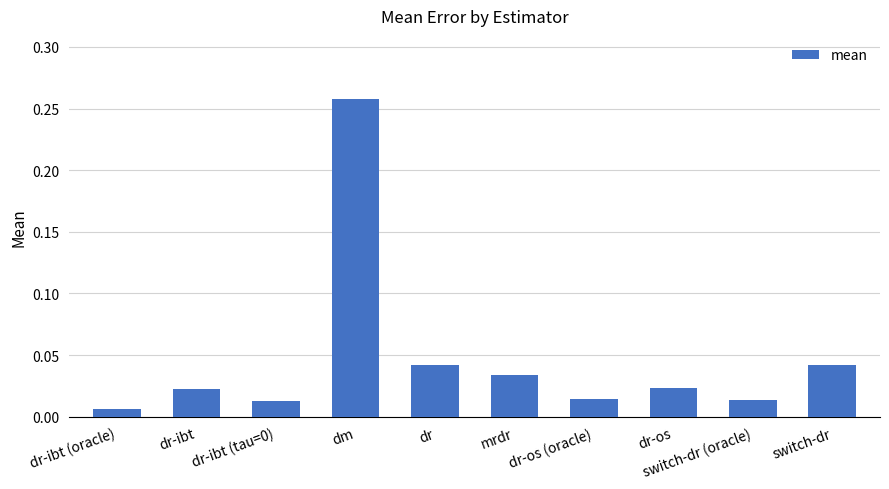

Where is the data nearest to the value 0?

dr-ibt (oracle)